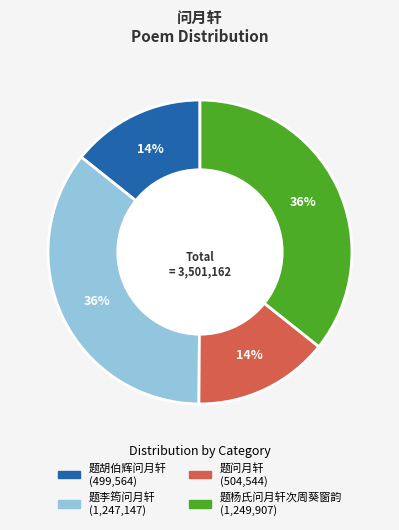

To the nearest percent, what is the average slice percentage?

25%